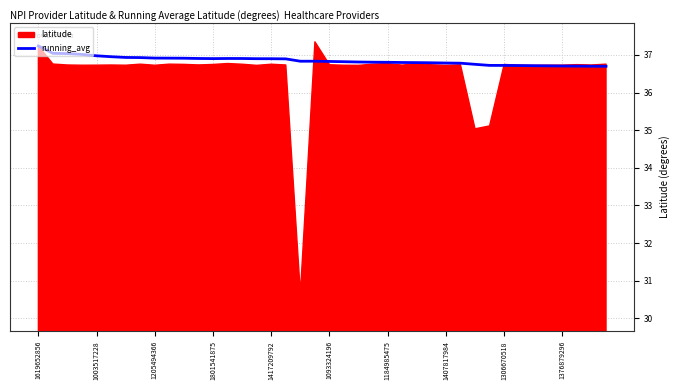

Which category has the highest value in the running_avg series?

1619652856